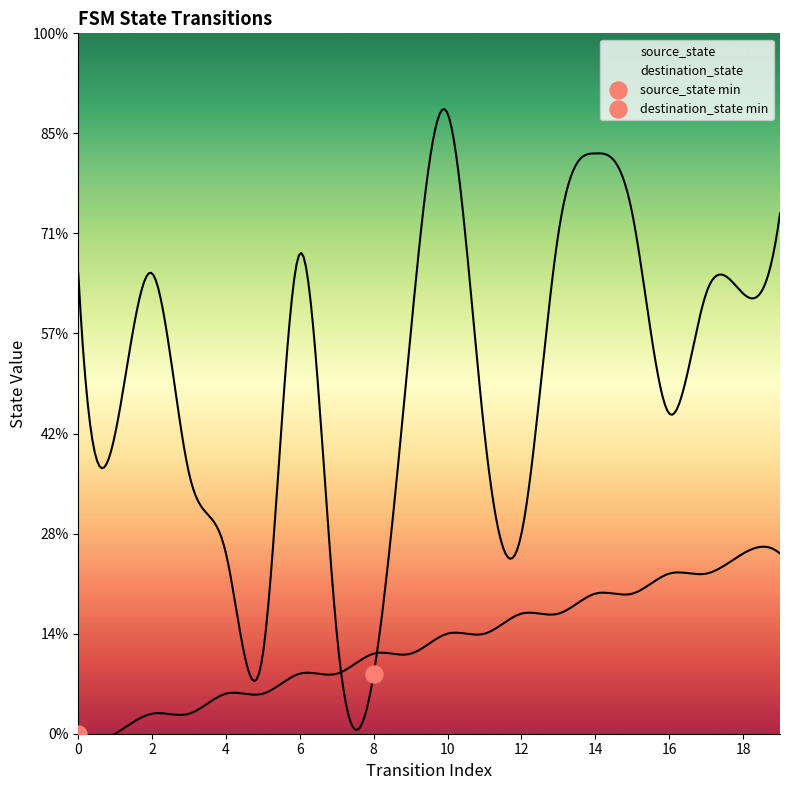

Which series contains the lowest Y value?

source_state